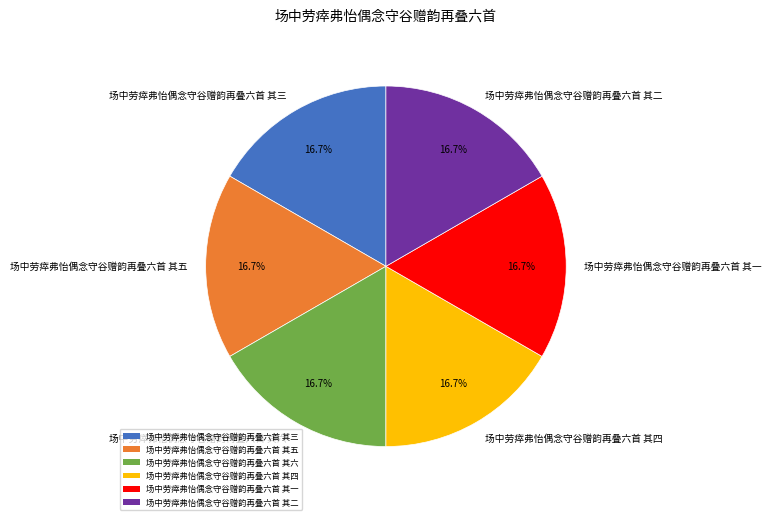

How many slices are in this pie chart?

6